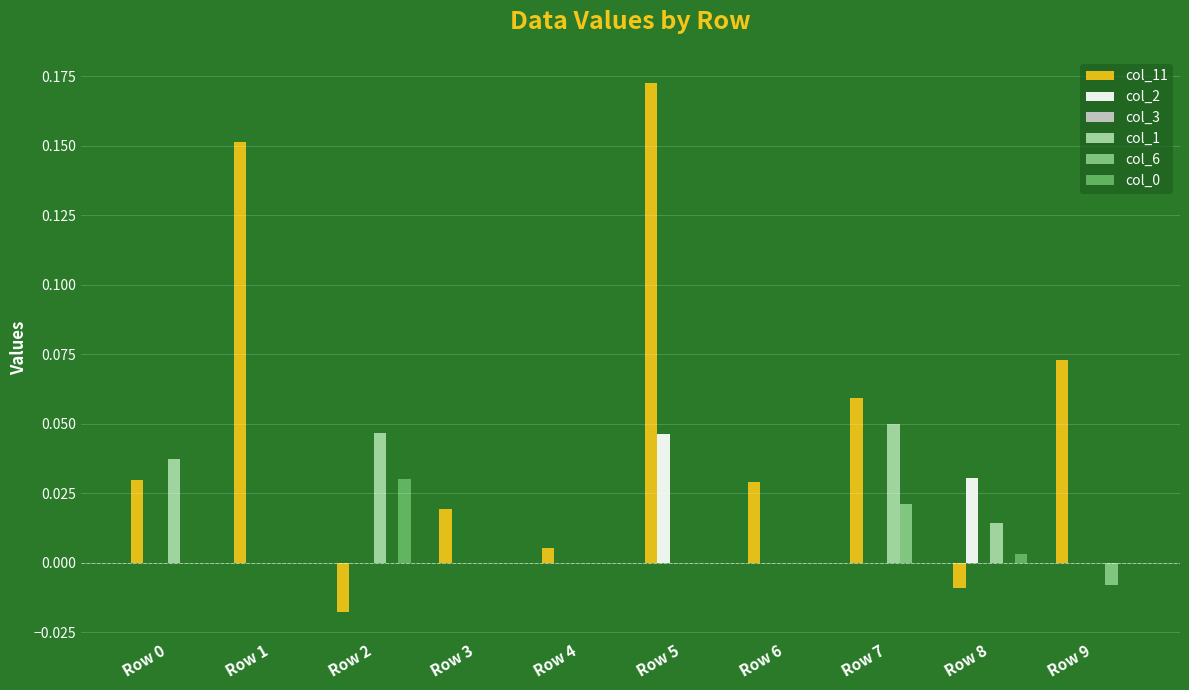

Is it true that col_11 equals 0.0 at Row 4?

True